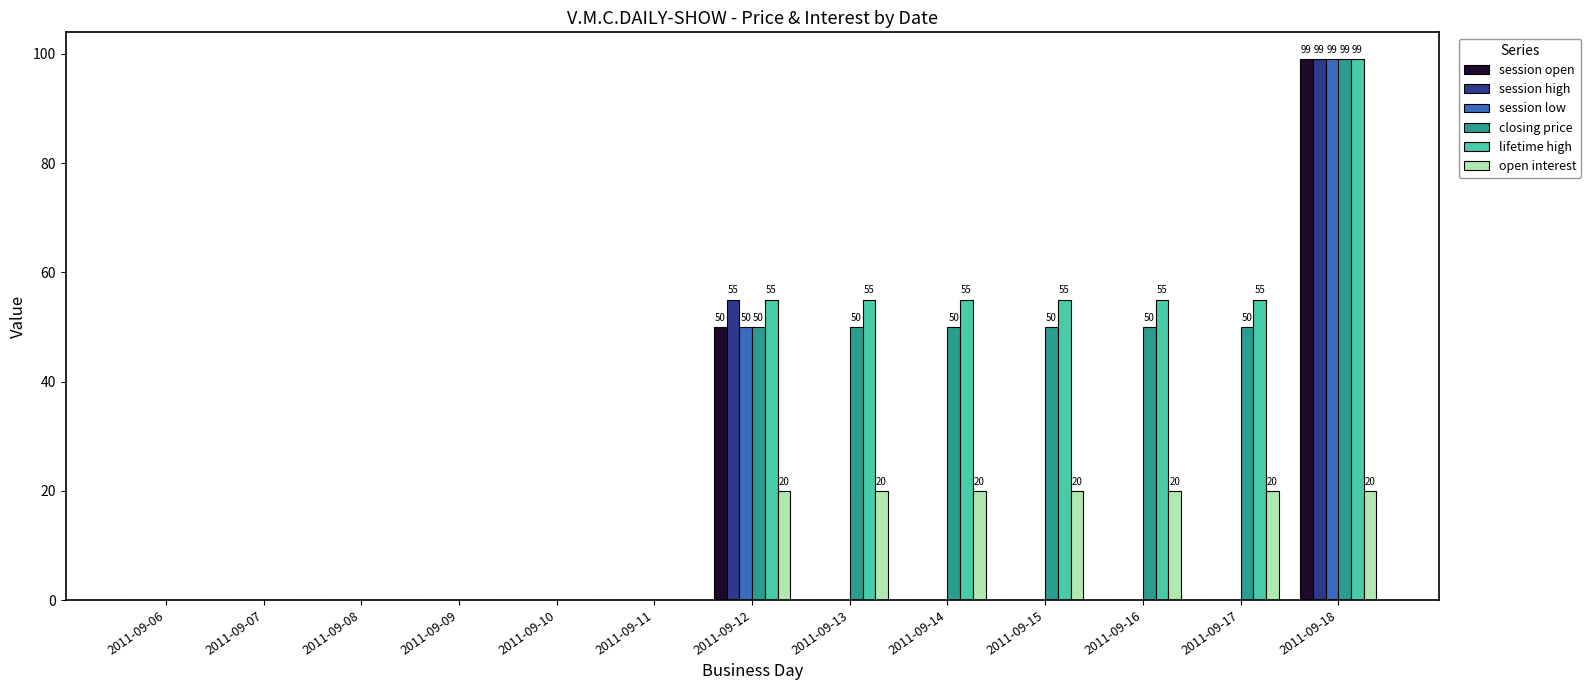

What is the difference between the lifetime high values at 2011-09-13 and 2011-09-10?

55